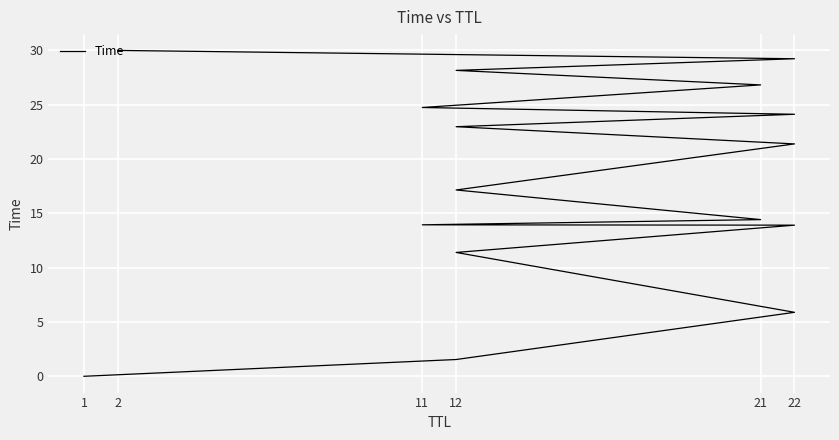

What is the value of the 11th point from the left?

24.1